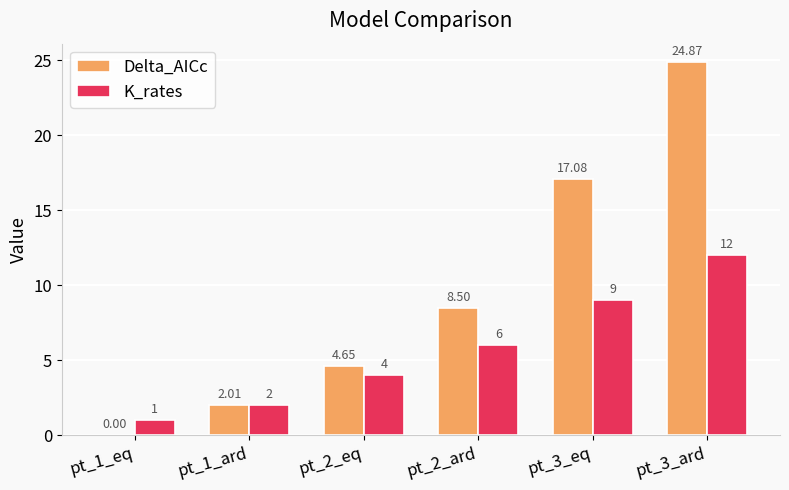

The value of Delta_AICc at pt_1_eq is -8.9. True or false?

False